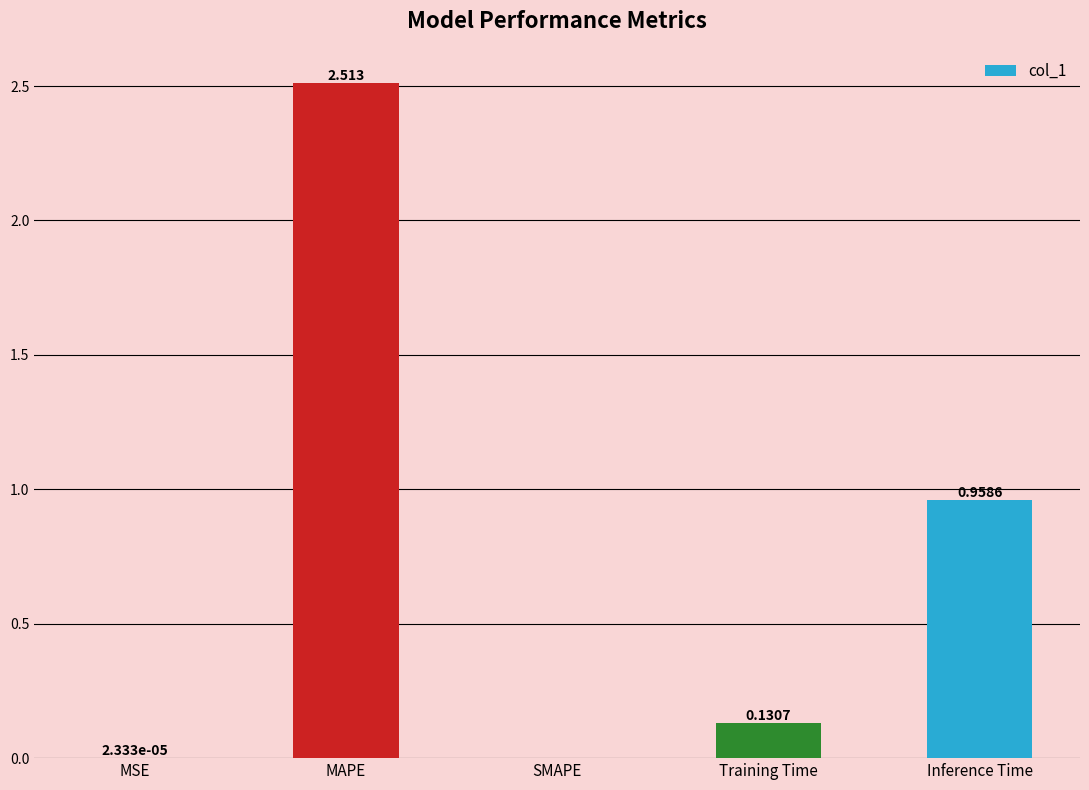

Are the bars grouped side by side (vs. stacked)?

No